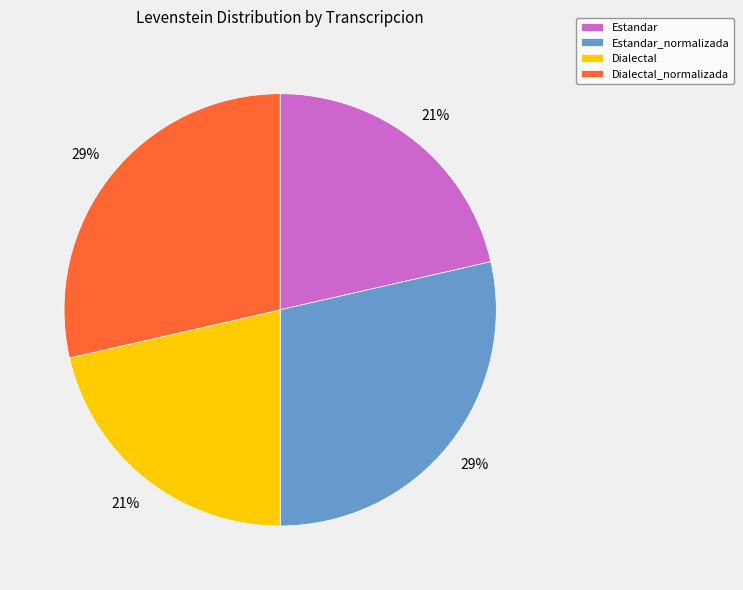

How many slices are in this pie chart?

4